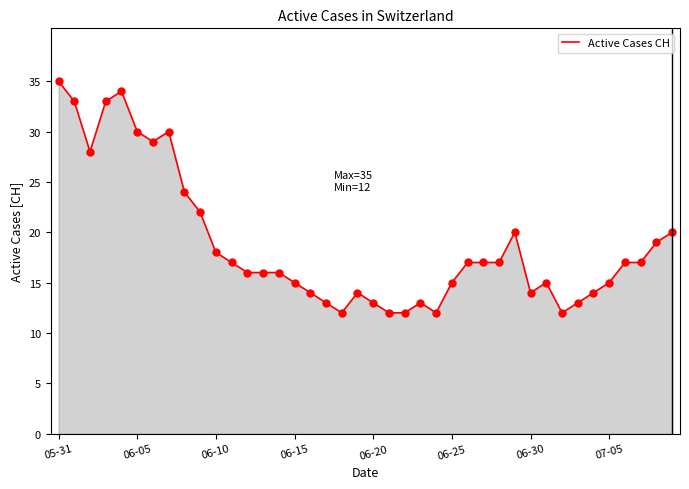

What is the difference between the maximum and minimum values?

23